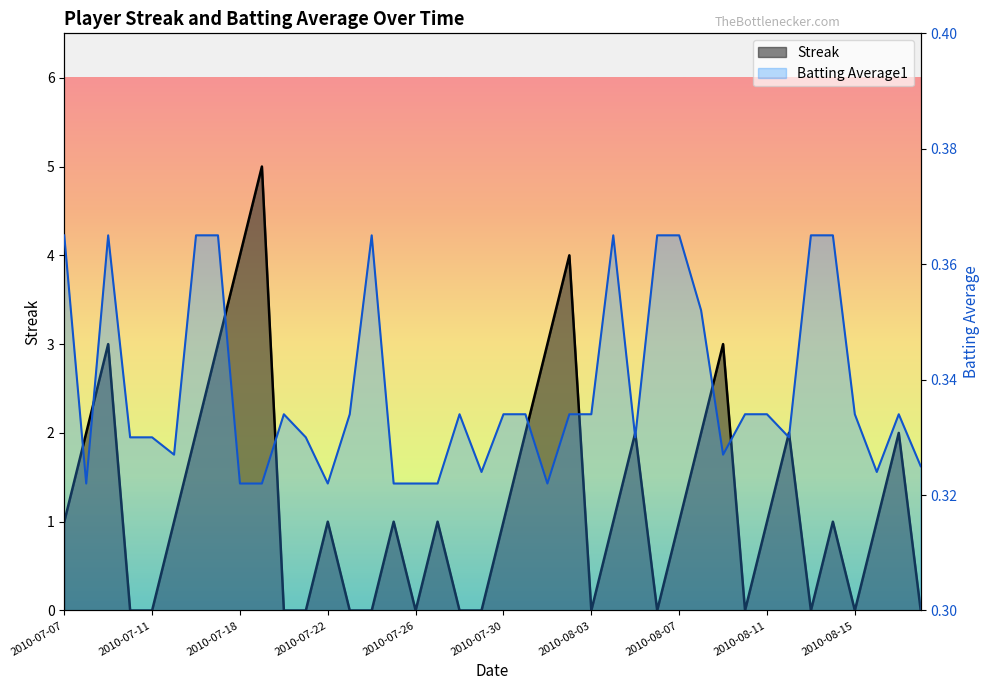

What are all the series names shown in the legend?

Streak, Batting Average1